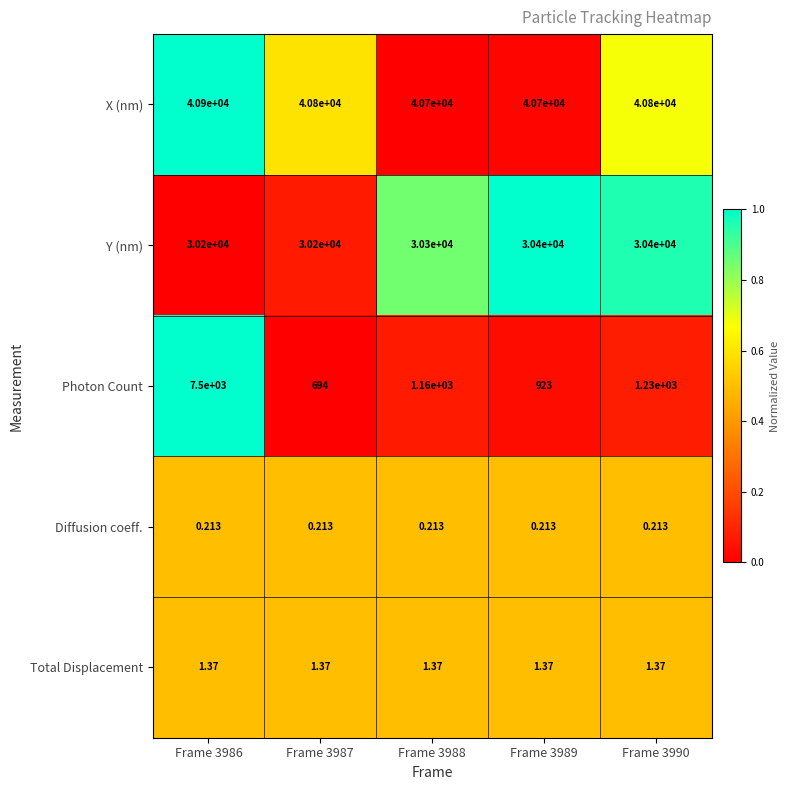

Between Frame 3987 and Frame 3988, which series saw the biggest shift?

Photon Count